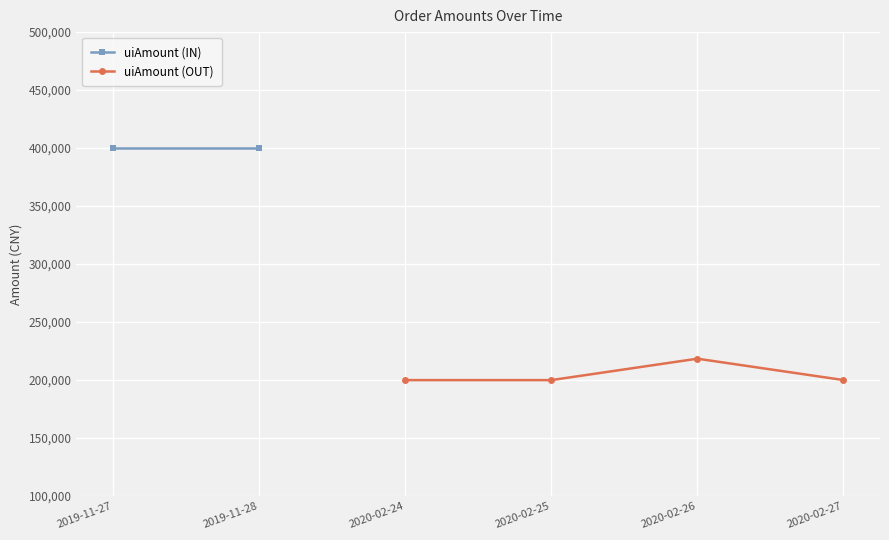

What is the lowest value of the uiAmount (OUT) series?

200000.0